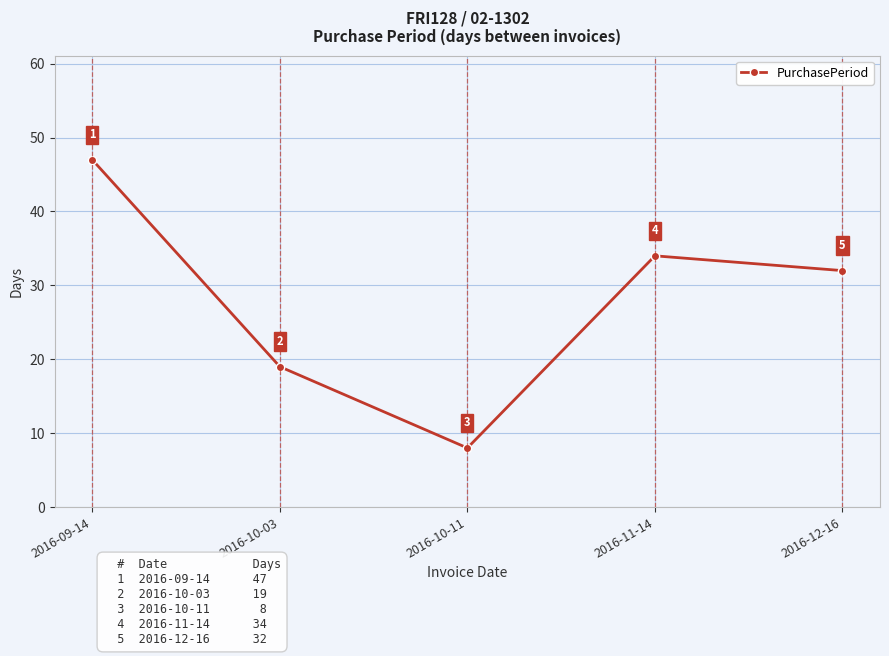

How many points are higher than both their immediate neighbors (excluding endpoints)?

1